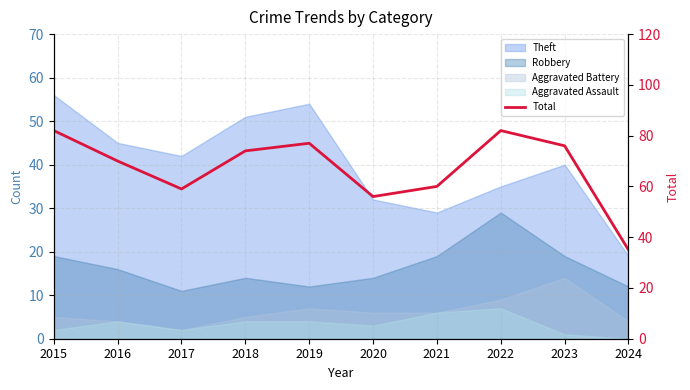

At which label is the value closest to 58?

2017